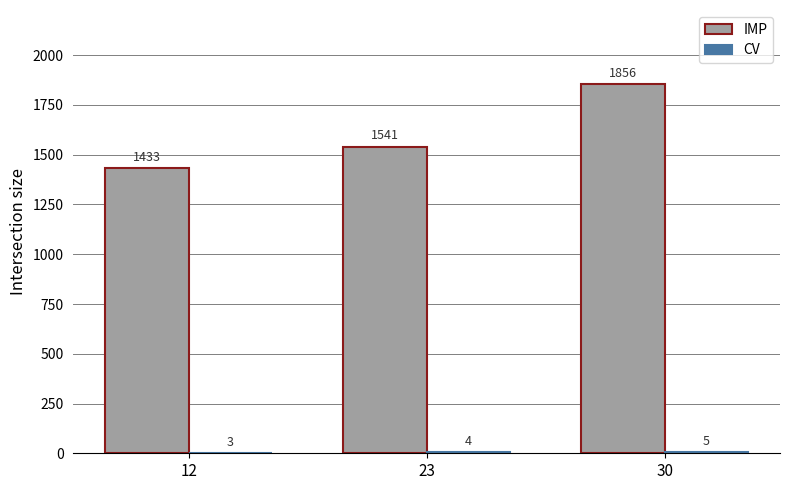

Which series has the largest total across all categories?

IMP